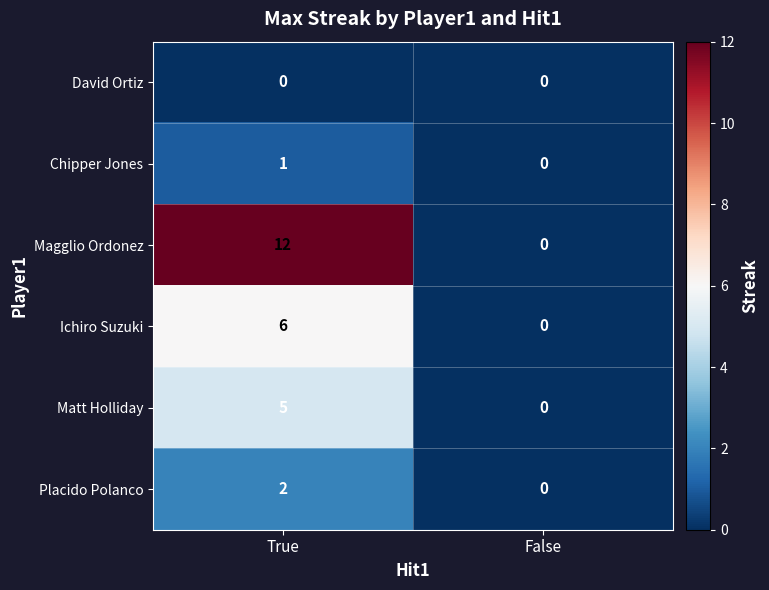

What is the maximum value for Ichiro Suzuki?

6